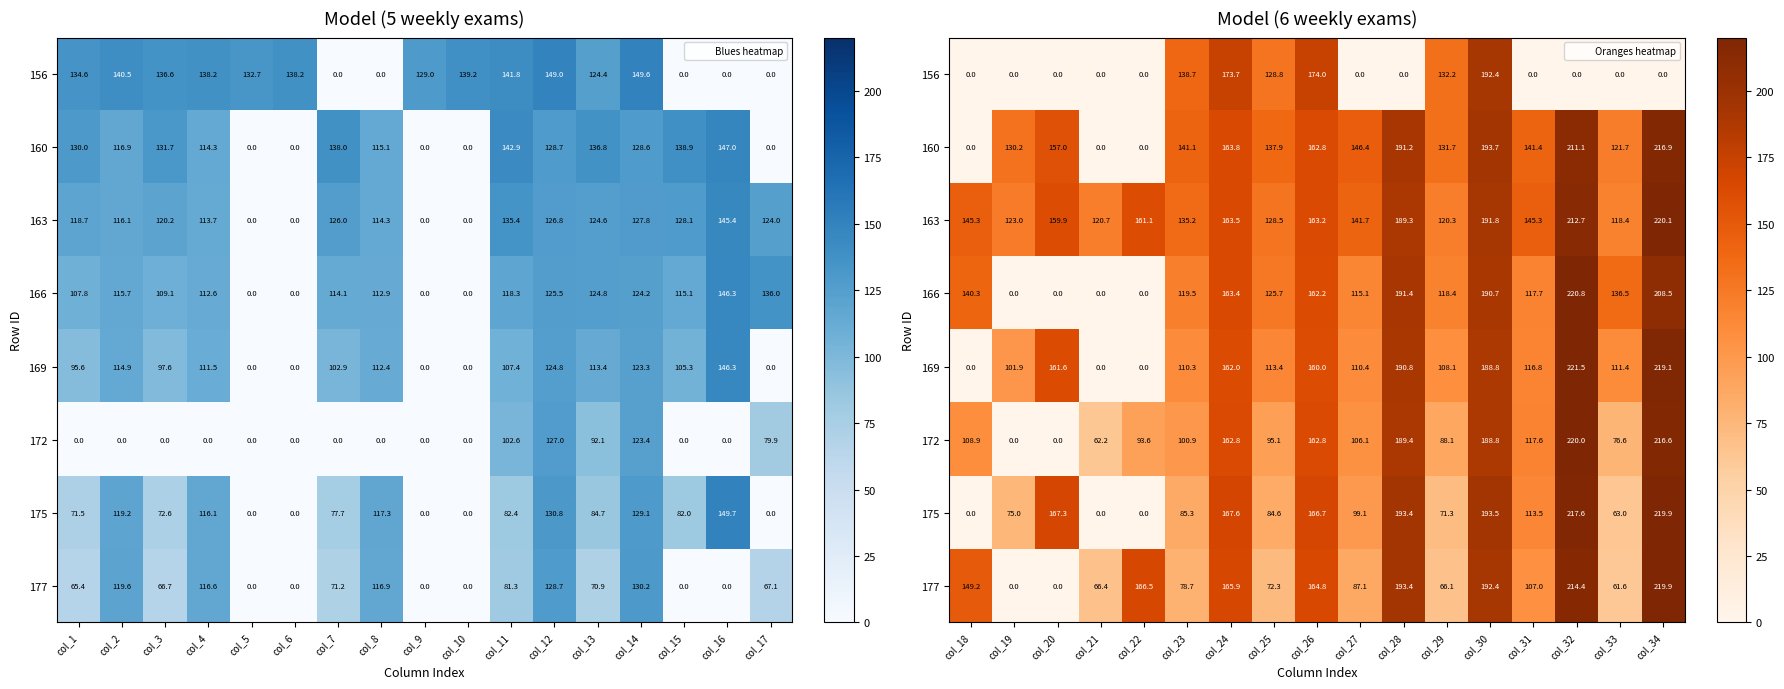

The value of 160 at col_20 is 80.3. True or false?

False